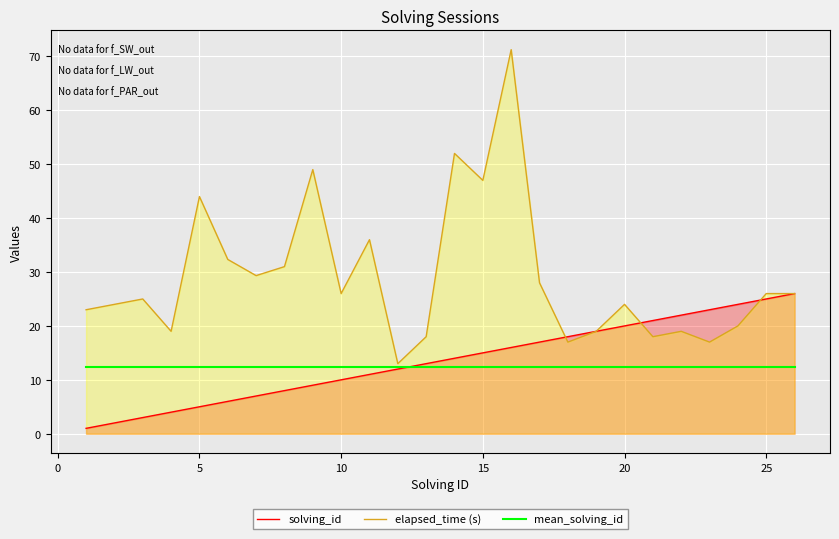

How many lines are shown in the chart?

3